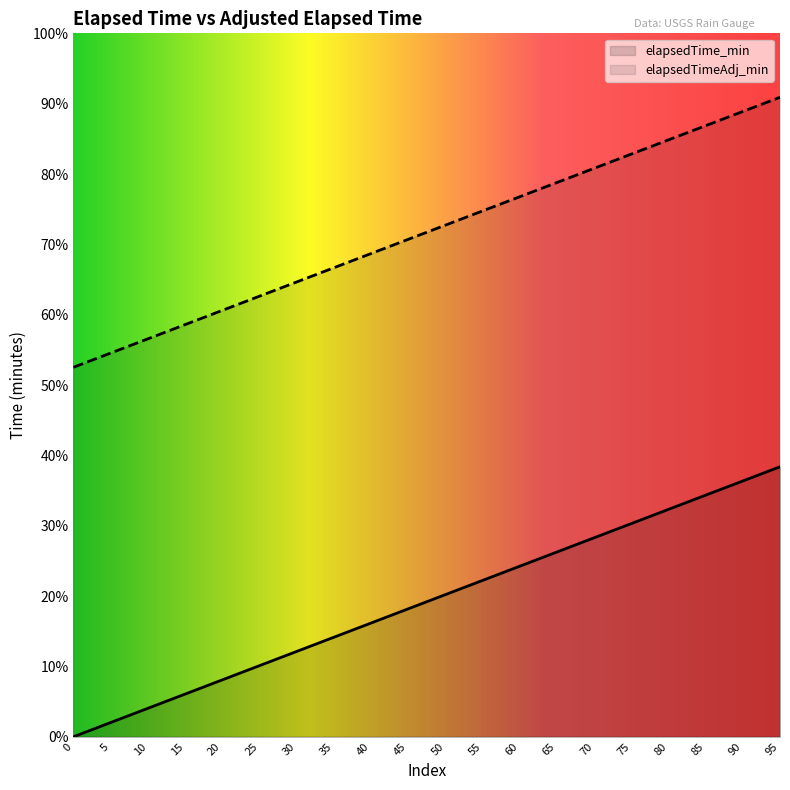

Between 30 and 45, which series saw the biggest shift?

elapsedTime_min